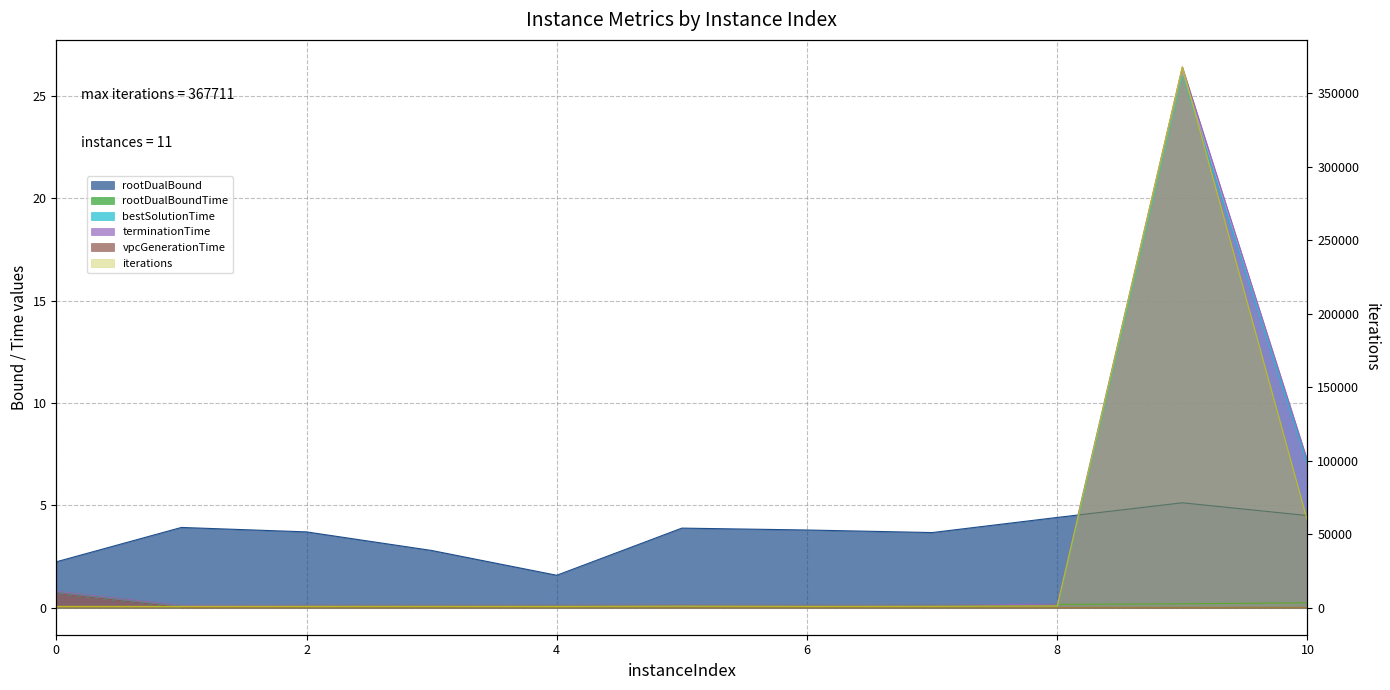

What is the sum of all iterations values?

435250.0